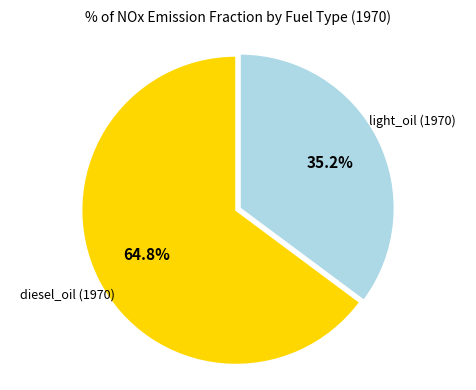

Is there any slice that represents more than half of the pie?

Yes